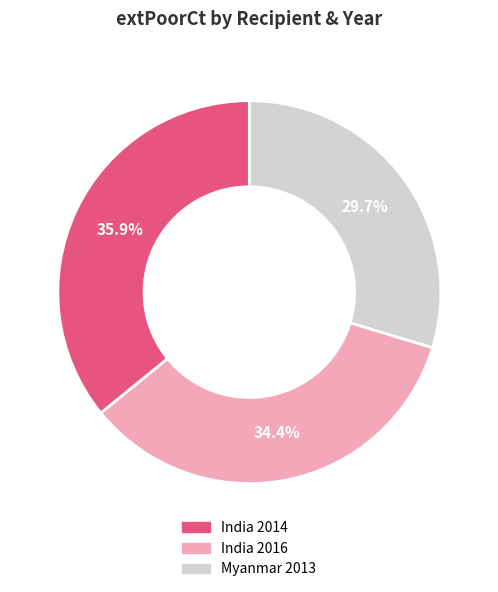

To the nearest percent, what is the average slice percentage?

33%